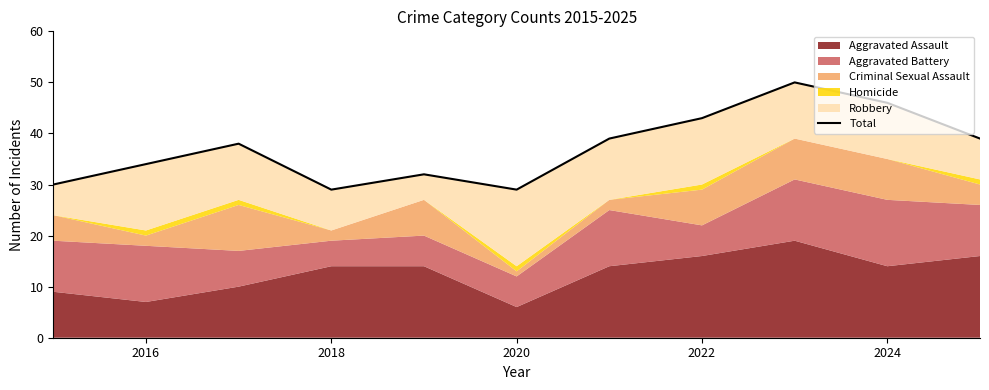

Approximately how many times larger is the value at 2022 compared to 2018?

1.5